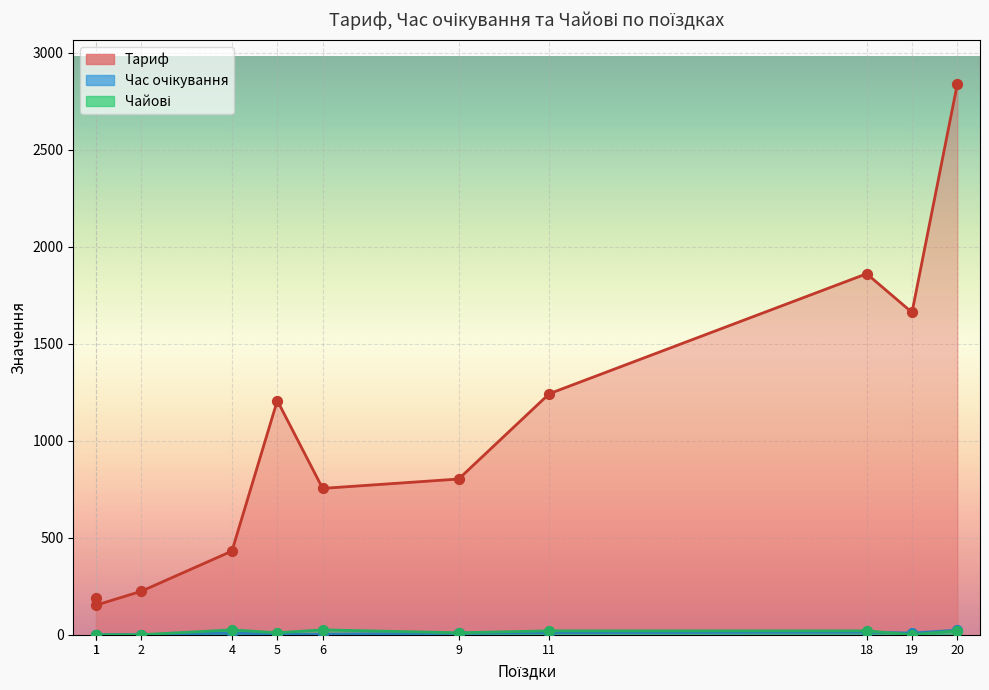

Is the value of Час очікування at 11 greater than the value of Тариф at 18?

No